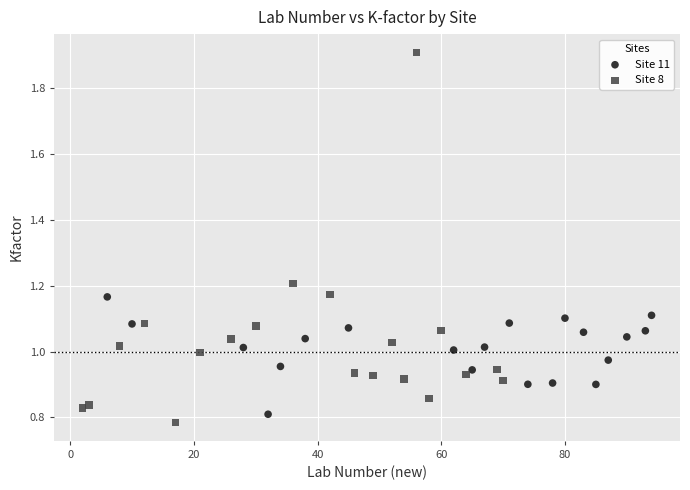

Which series contains the highest Y value?

Site 8